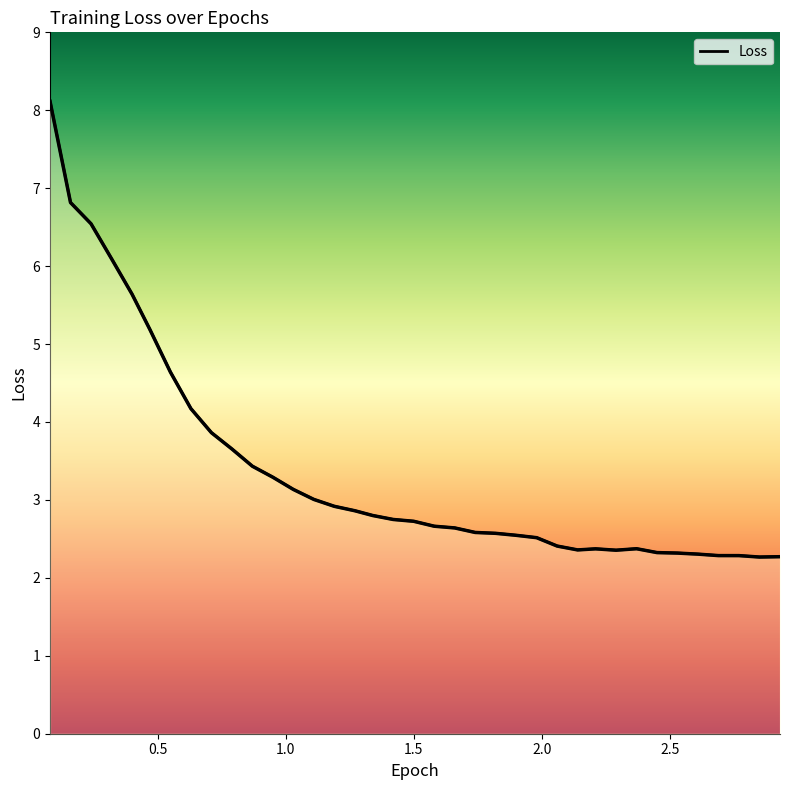

What is the sum of all values?

125.1